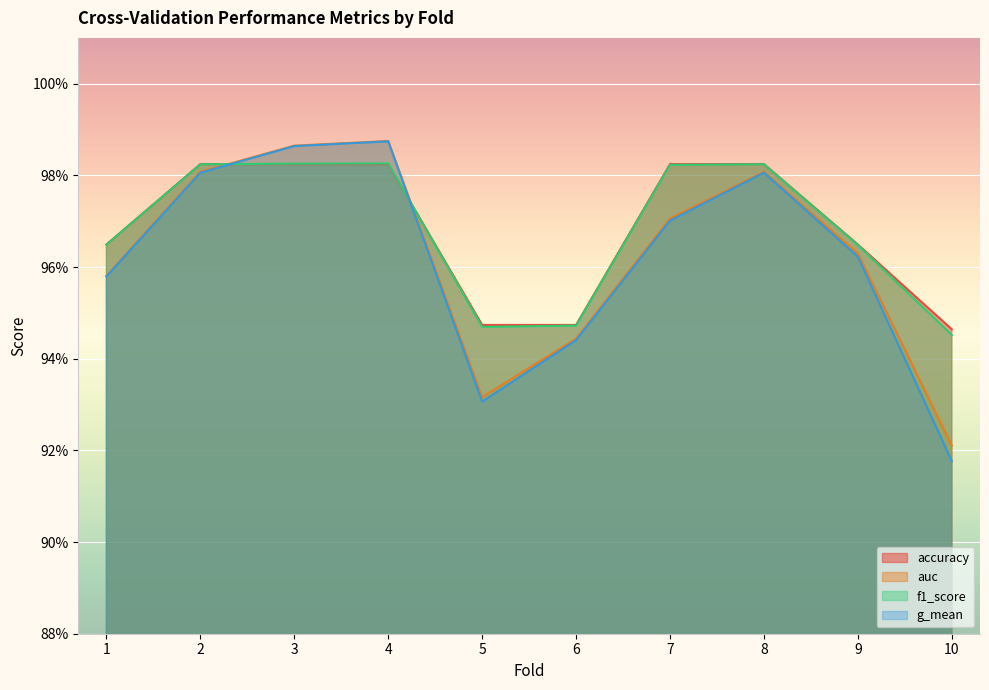

Where do accuracy and auc first cross each other?

2 and 3